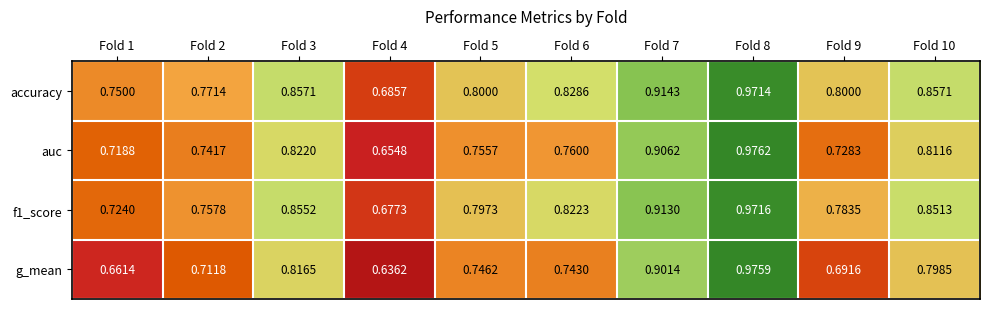

At how many categories does at least one series exceed 0?

10